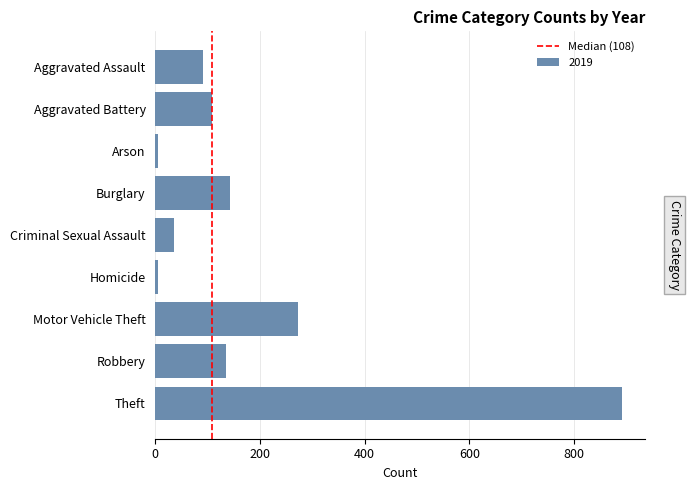

The value at Motor Vehicle Theft is 273. True or false?

True